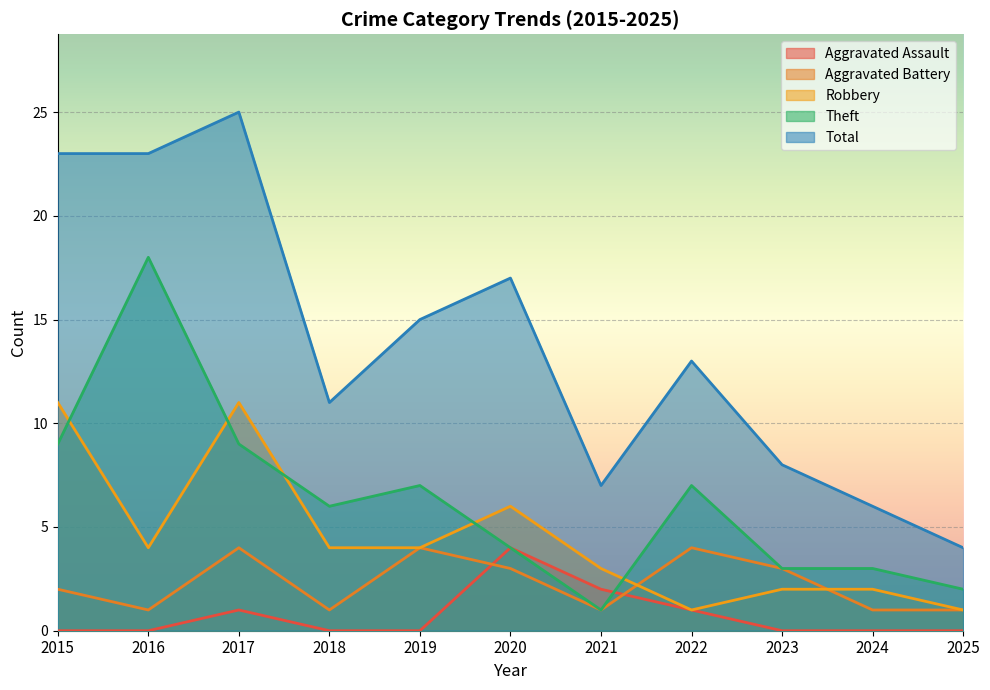

Does the chart display data point markers on the line(s)?

No